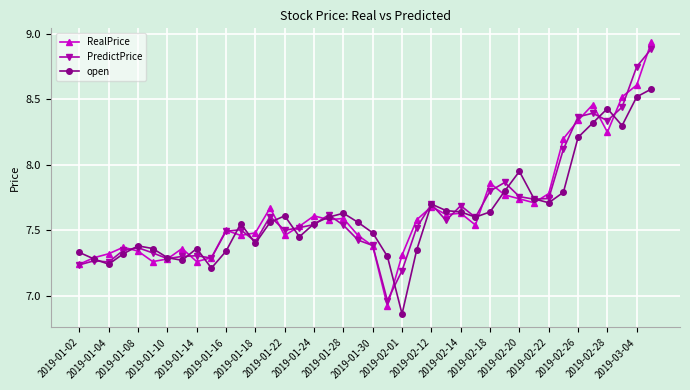

At how many categories does at least one series exceed 7?

40